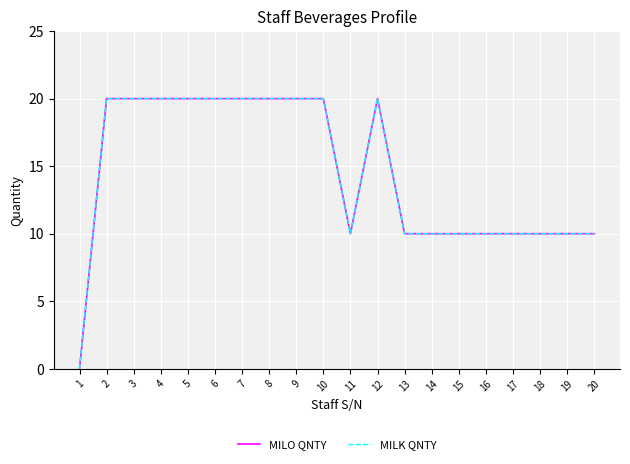

What is the difference between the second highest and second lowest values in the MILO QNTY series?

10